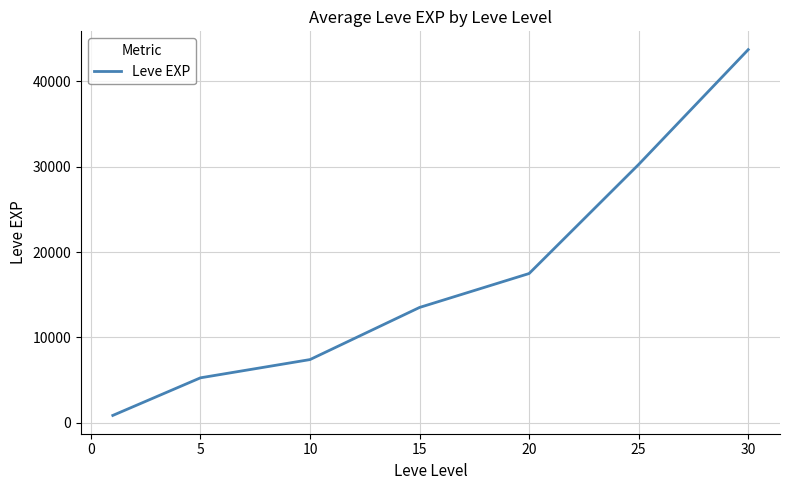

What is the maximum value shown in the chart?

43730.0